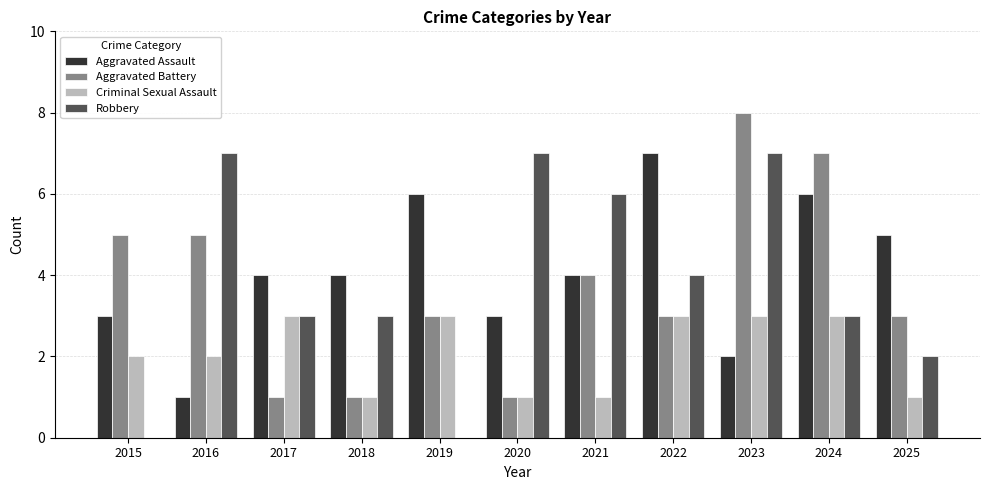

True or false: Aggravated Battery has a value of 1 at 2017.

True